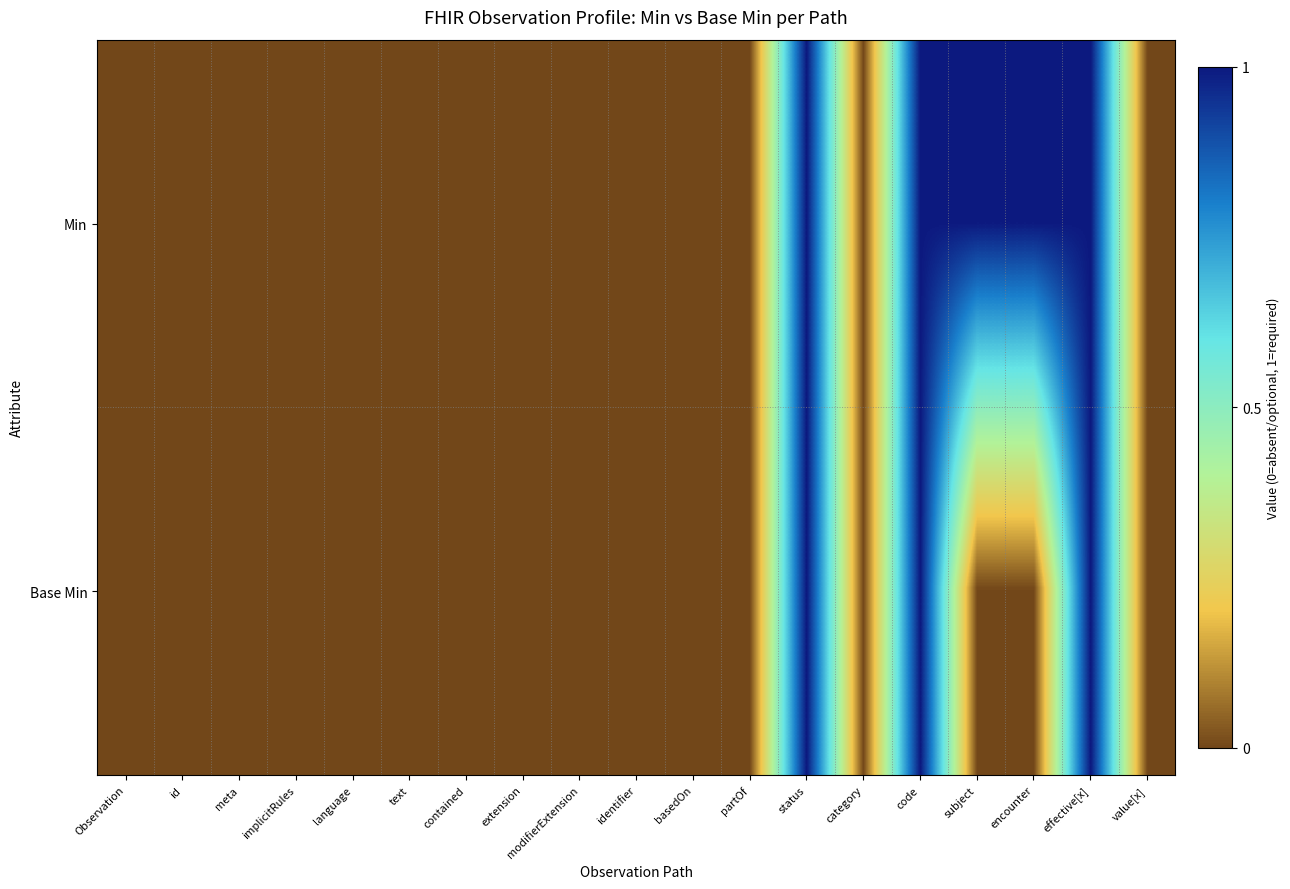

Reading right to left, transcribe all the data shown in this chart.

Min: value[x]=0	effective[x]=1	encounter=1	subject=1	code=1	category=0	status=1	partOf=0	basedOn=0	identifier=0	modifierExtension=0	extension=0	contained=0	text=0	language=0	implicitRules=0	meta=0	id=0	Observation=0
Base Min: value[x]=0	effective[x]=1	encounter=0	subject=0	code=1	category=0	status=1	partOf=0	basedOn=0	identifier=0	modifierExtension=0	extension=0	contained=0	text=0	language=0	implicitRules=0	meta=0	id=0	Observation=0